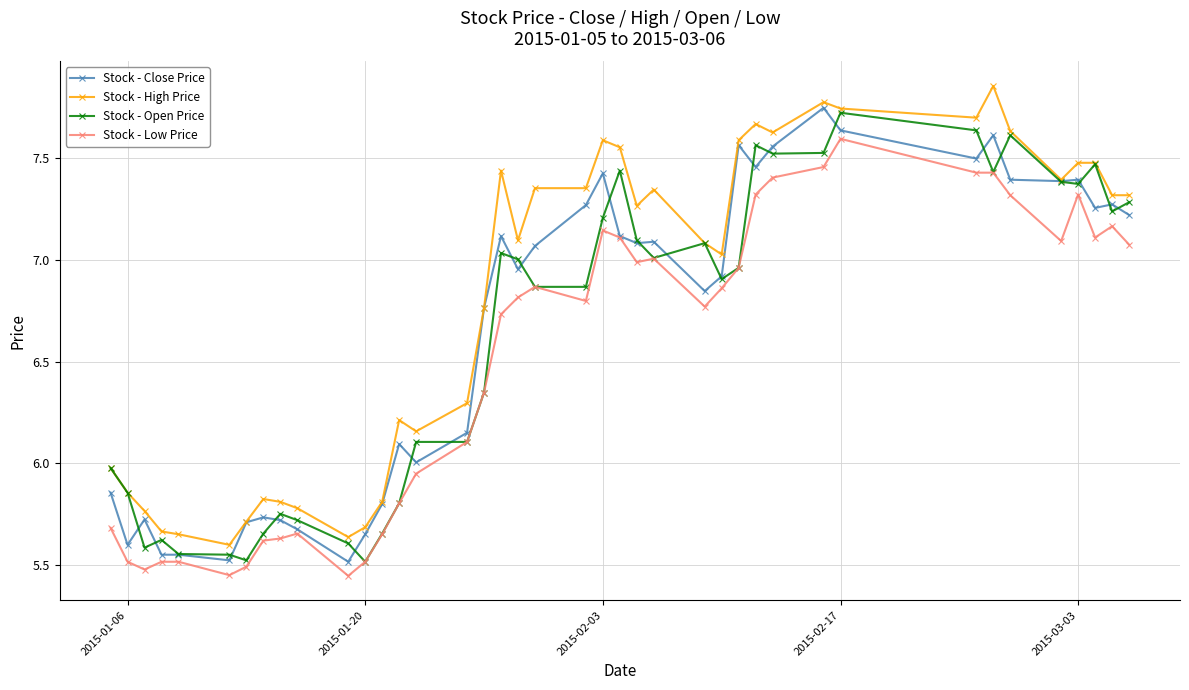

True or false: Stock - Low Price and Stock - High Price intersect in this chart.

False